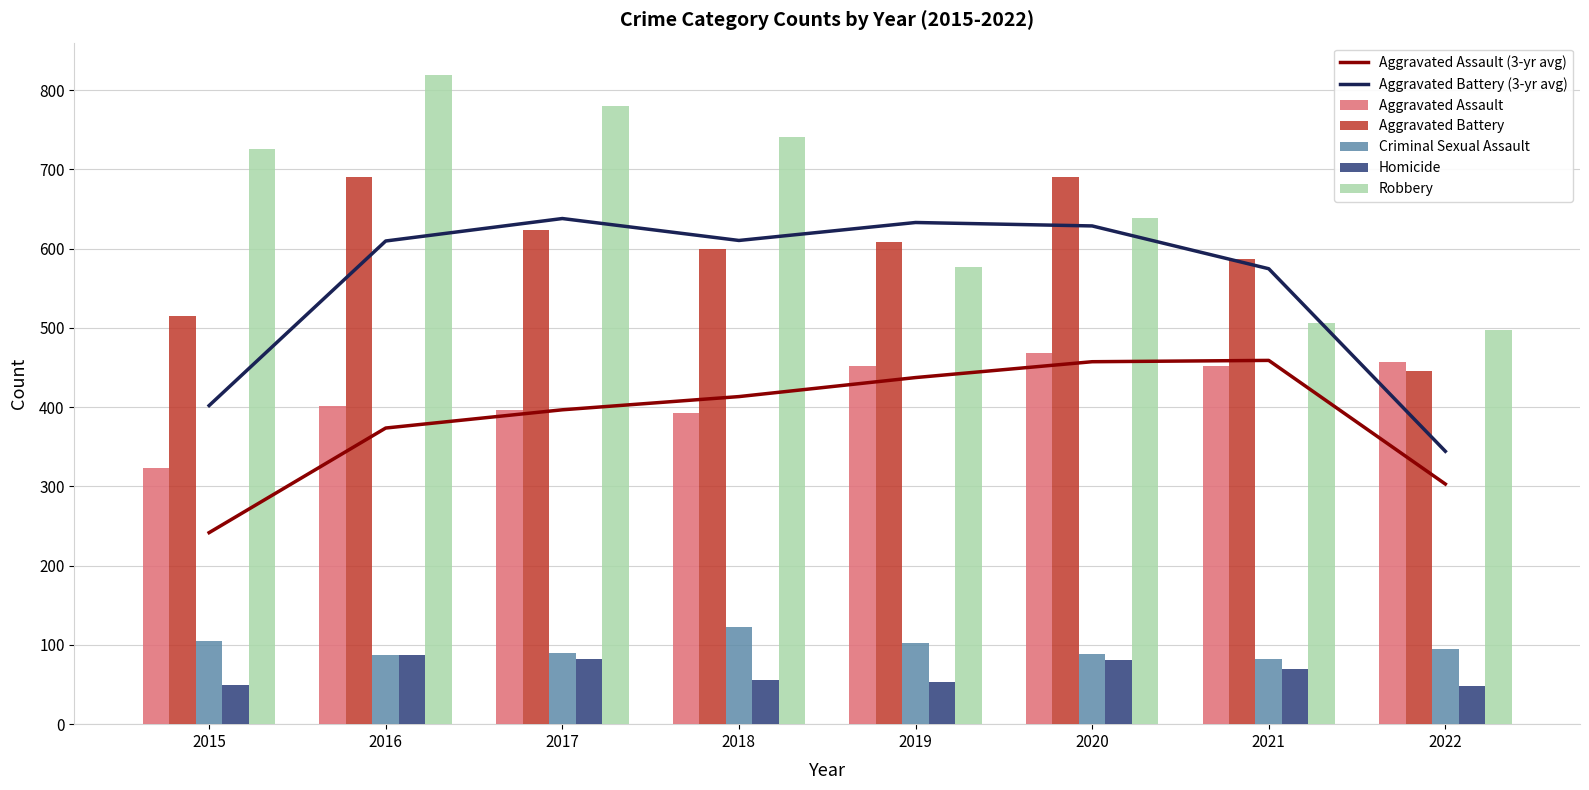

Reading left to right, list all the values displayed in this chart.

Aggravated Assault: 2015=323	2016=402	2017=396	2018=392	2019=452	2020=468	2021=452	2022=457
Aggravated Battery: 2015=515	2016=691	2017=623	2018=600	2019=608	2020=691	2021=587	2022=446
Criminal Sexual Assault: 2015=105	2016=87	2017=90	2018=122	2019=102	2020=89	2021=82	2022=95
Homicide: 2015=50	2016=87	2017=82	2018=56	2019=53	2020=81	2021=69	2022=48
Robbery: 2015=726	2016=819	2017=780	2018=741	2019=577	2020=639	2021=506	2022=497